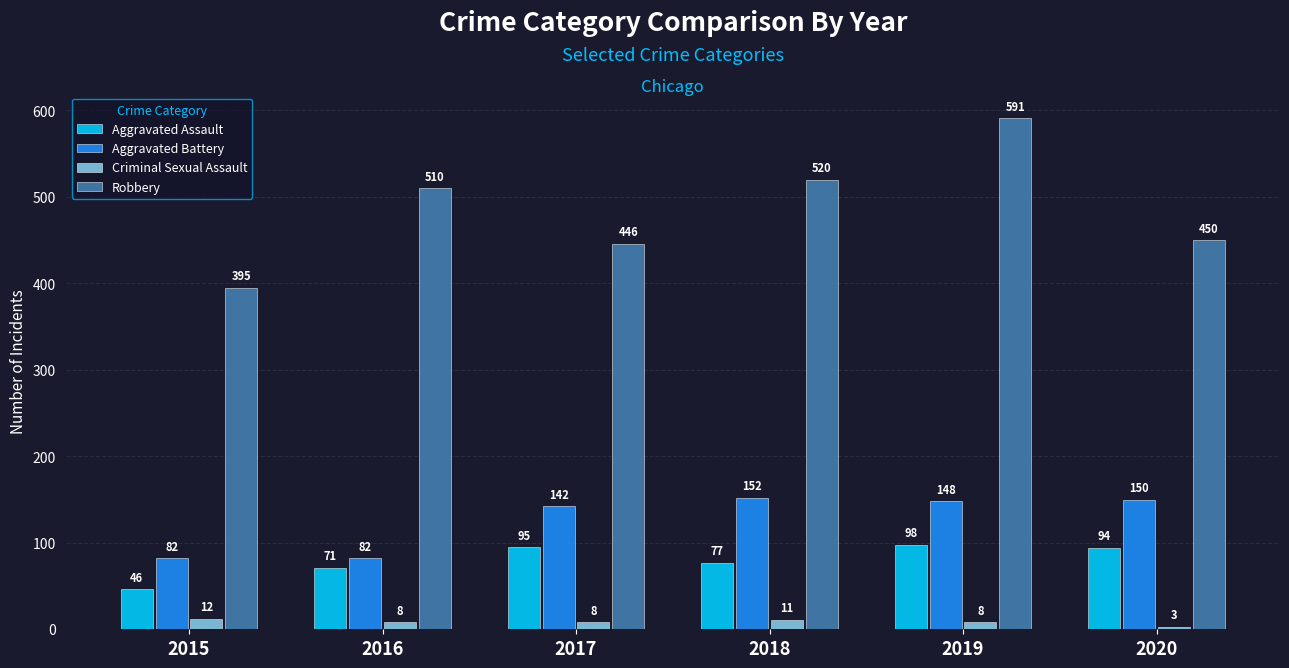

Between 2016 and 2019, which series saw the biggest shift?

Robbery